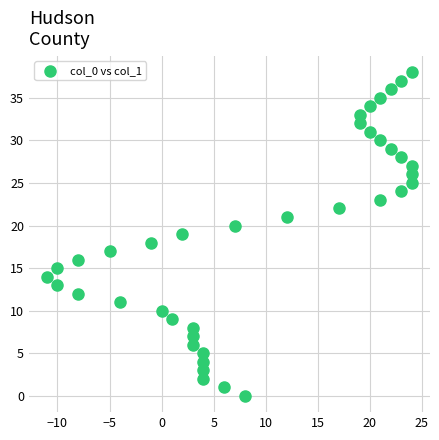

What is the range of Y values (max minus min)?

38